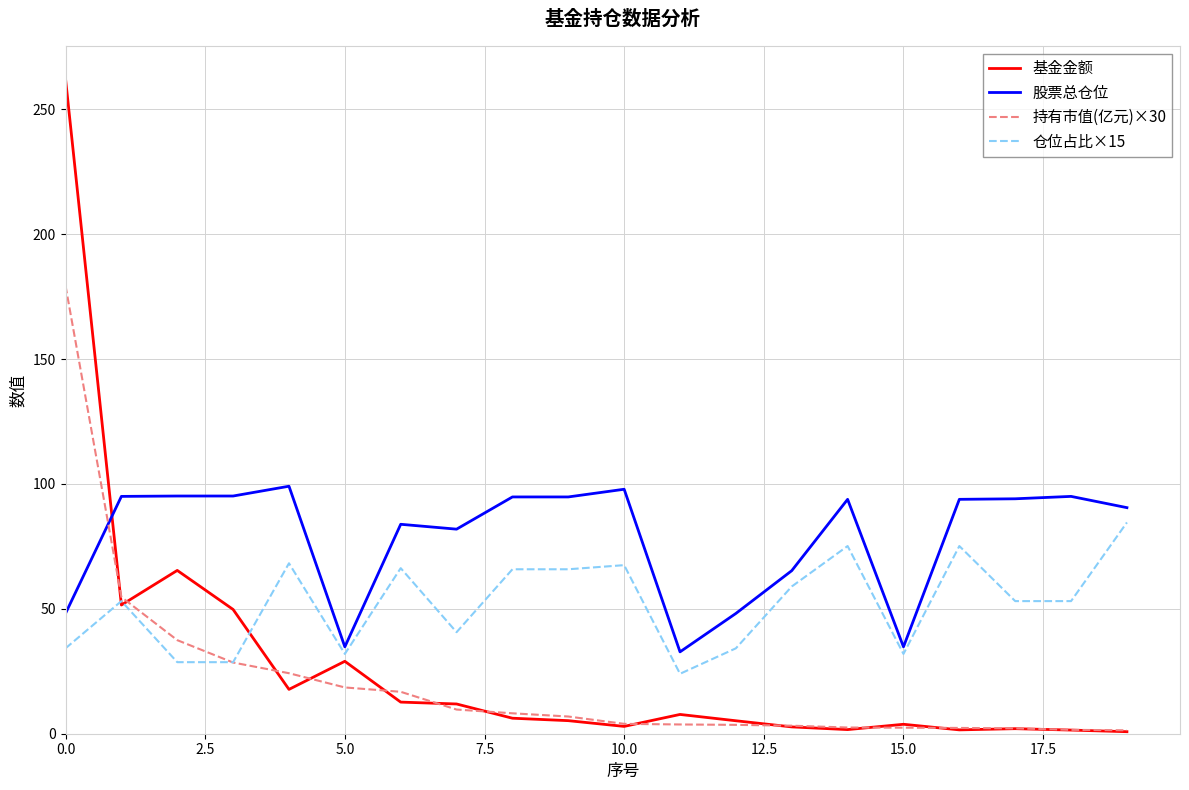

How many distinct data groups are displayed?

4